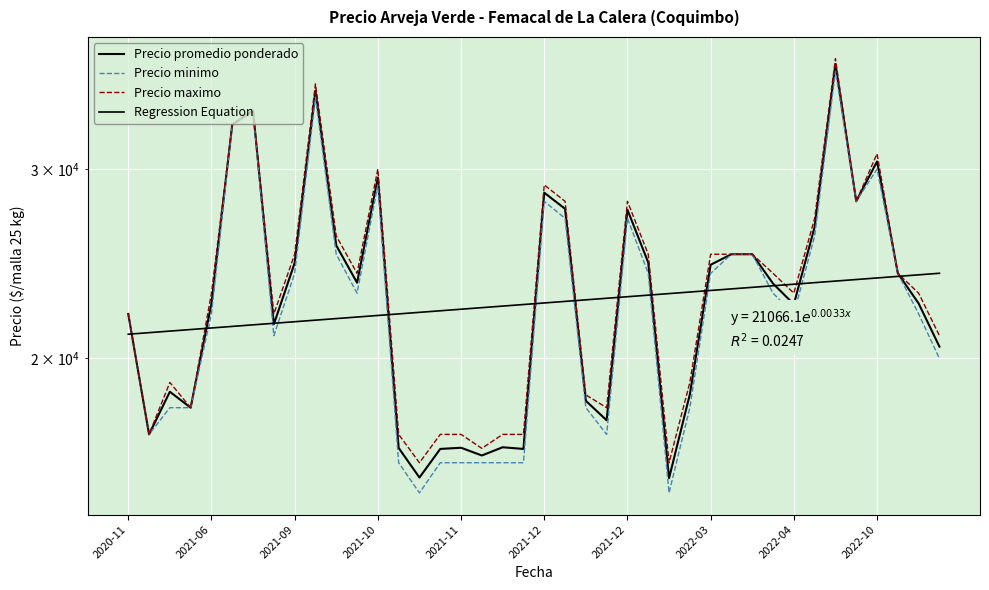

What is the minimum value for Precio promedio ponderado?

15479